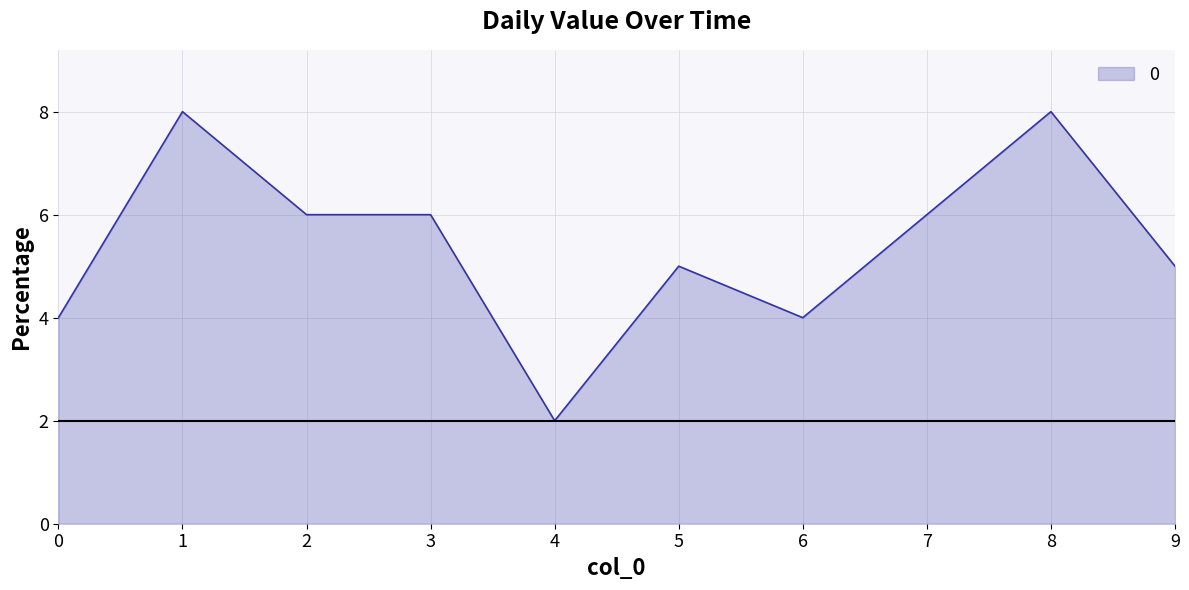

What is the greatest value displayed?

8